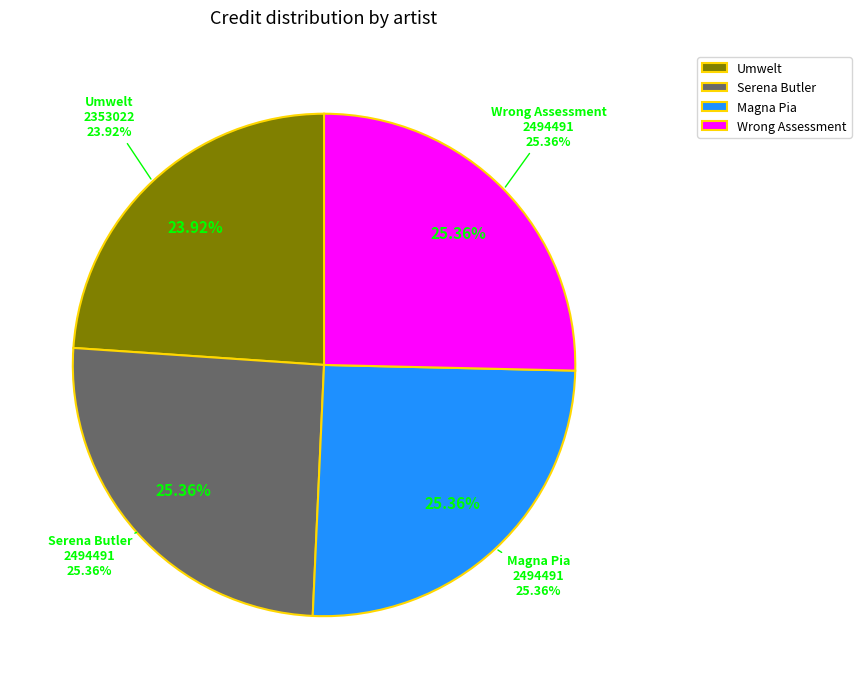

Which has a higher value, 176893 or 1795511?

1795511